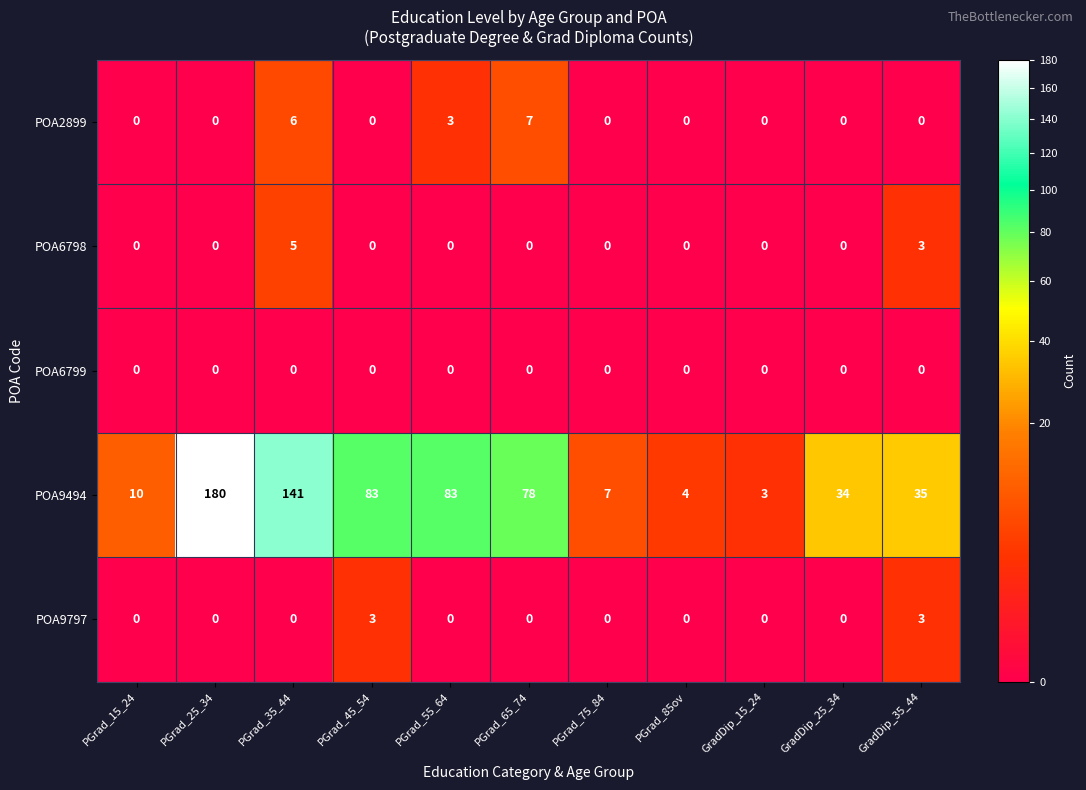

What is the spread (max minus min) of values at PGrad_45_54?

83